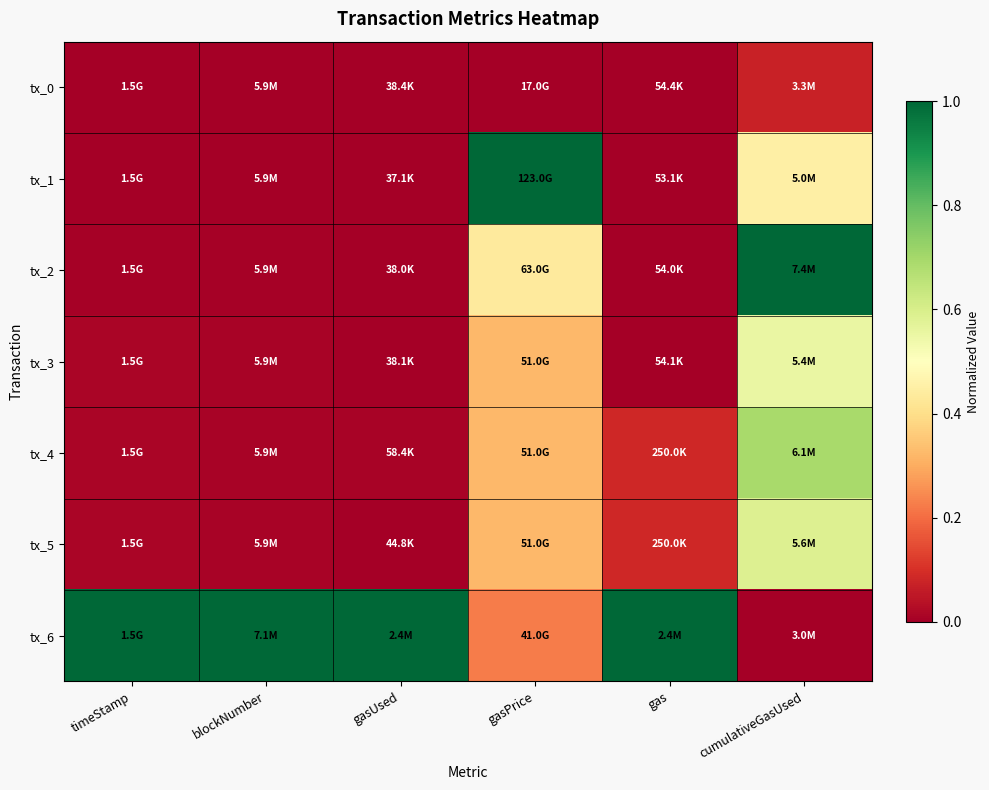

What is the total value across all series at timeStamp?

1.0